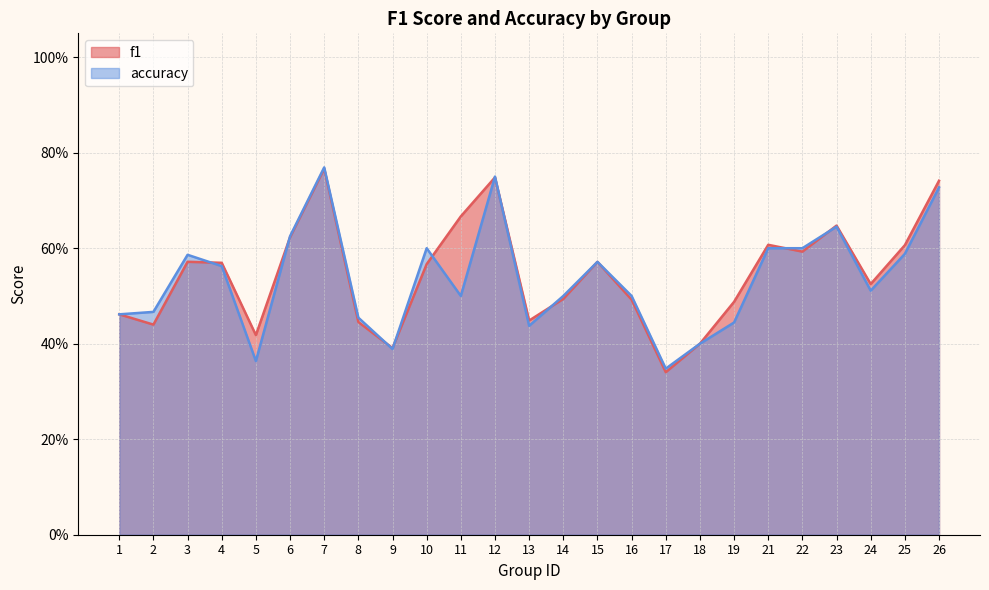

The accuracy series shows 0.6 at 3. True or false?

True